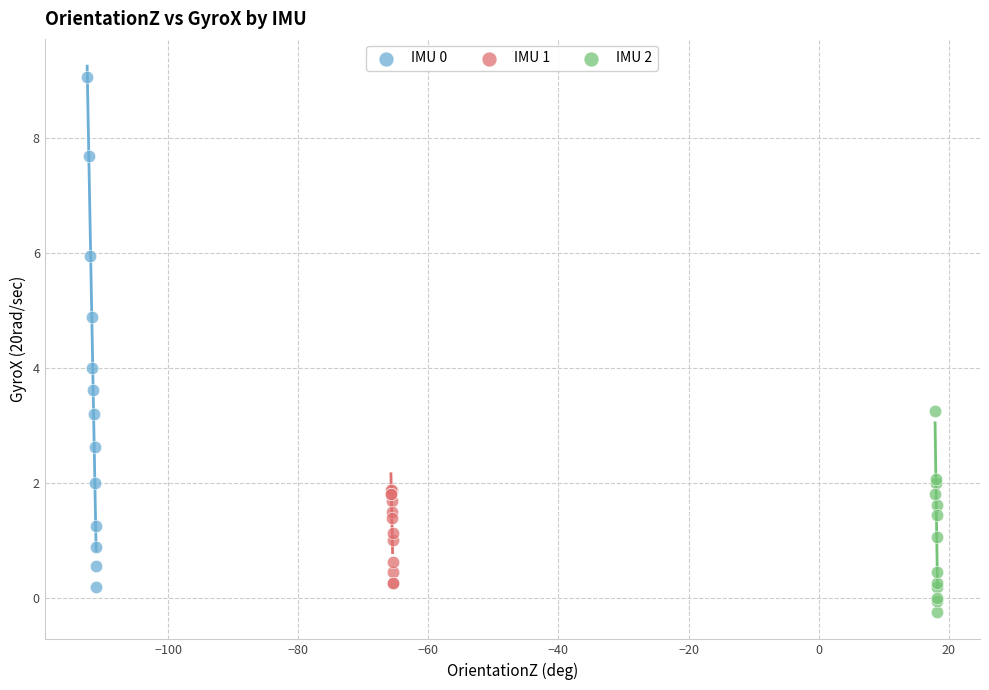

Which series reaches the minimum Y coordinate?

IMU 2